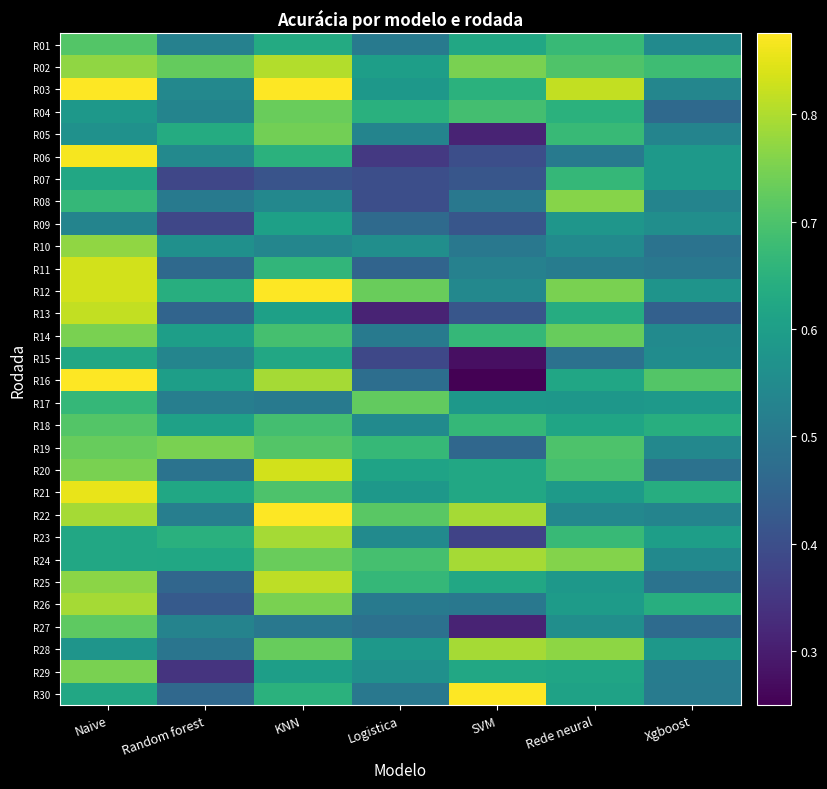

Which has a higher value, Random forest or Xgboost?

Xgboost